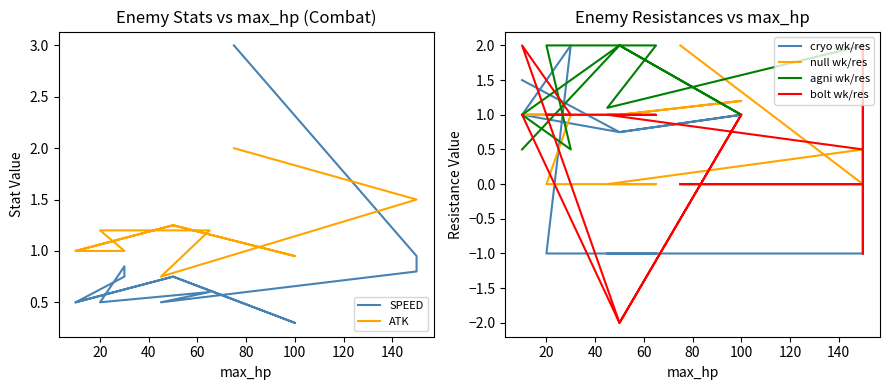

Reading right to left, list all the values displayed in this chart.

SPEED: 3.0	0.9	0.8	0.8	0.8	0.5	0.6	0.5	0.8	0.8	0.5	0.8	0.3	0.8	0.5
ATK: 2.0	1.5	1.5	1.5	1.5	0.8	1.2	1.2	1.0	1.0	1.0	1.2	0.9	1.2	1.0
cryo wk/res: 0.0	0.0	0.5	2.0	-1.0	-1.0	-1.0	-1.0	2.0	2.0	1.0	0.8	1.0	0.8	1.5
null wk/res: 2.0	0.0	0.5	0.5	0.5	0.0	0.0	0.0	1.0	1.0	1.0	1.0	1.2	1.0	1.0
agni wk/res: 0.0	0.0	-1.0	0.5	2.0	1.1	2.0	2.0	0.5	0.5	1.0	2.0	1.0	2.0	0.5
bolt wk/res: 0.0	0.0	2.0	-1.0	0.5	1.0	1.0	1.0	1.0	1.0	2.0	-2.0	1.0	-2.0	1.0